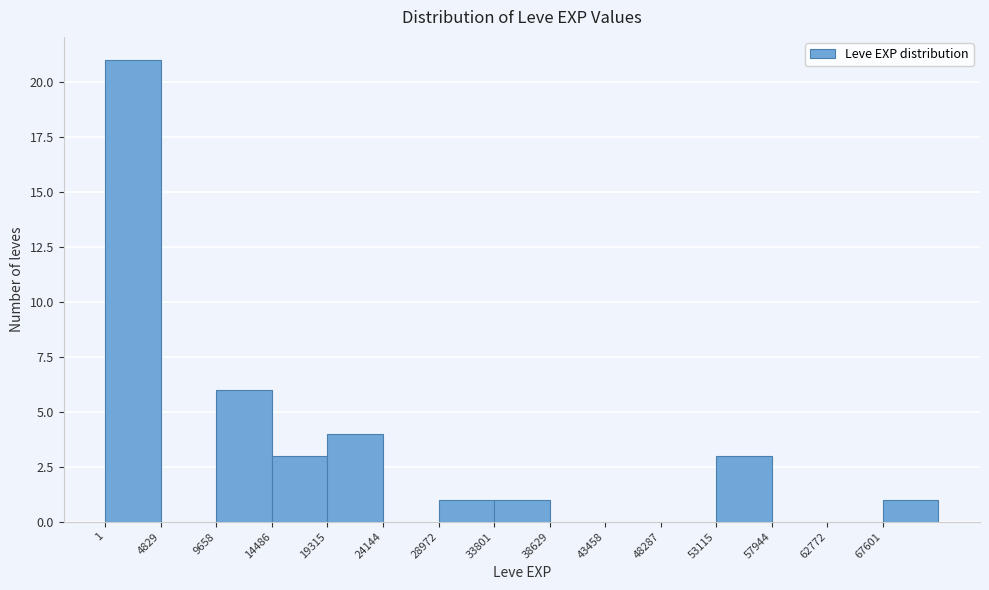

Reading left to right, transcribe this chart: for each bar, give the range it covers on the x-axis and its height. Neither the bar edges nor the heights are printed on the chart, so give them approximately, as read against the axes.

0 to 5000: 21
5000 to 9500: 0
9500 to 14500: 6
14500 to 19500: 3
19500 to 24000: 4
24000 to 29000: 0
29000 to 34000: 1
34000 to 38500: 1
38500 to 43500: 0
43500 to 48500: 0
48500 to 53000: 0
53000 to 58000: 3
58000 to 63000: 0
63000 to 67500: 0
67500 to 72500: 1